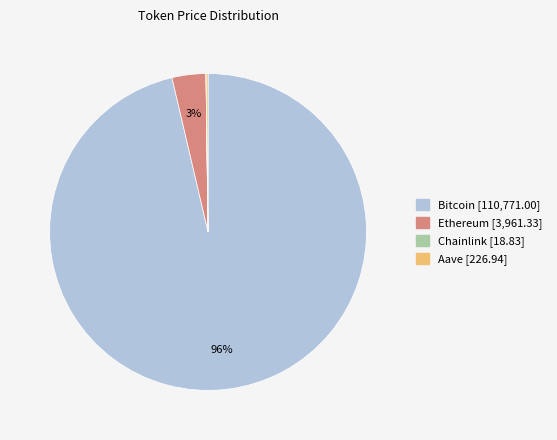

What is the largest slice in the pie chart?

Bitcoin